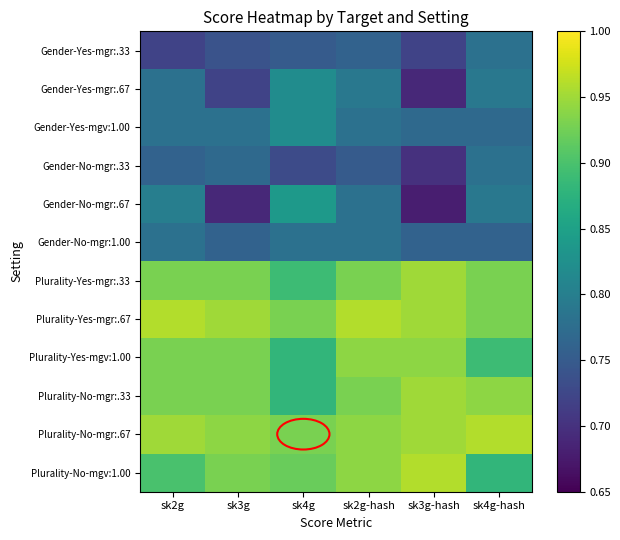

Reading left to right, transcribe all the data shown in this chart.

Gender-Yes-mgr:.33: sk2g=0.7	sk3g=0.7	sk4g=0.8	sk2g-hash=0.8	sk3g-hash=0.7	sk4g-hash=0.8
Gender-Yes-mgr:.67: sk2g=0.8	sk3g=0.7	sk4g=0.8	sk2g-hash=0.8	sk3g-hash=0.7	sk4g-hash=0.8
Gender-Yes-mgv:1.00: sk2g=0.8	sk3g=0.8	sk4g=0.8	sk2g-hash=0.8	sk3g-hash=0.8	sk4g-hash=0.8
Gender-No-mgr:.33: sk2g=0.8	sk3g=0.8	sk4g=0.7	sk2g-hash=0.8	sk3g-hash=0.7	sk4g-hash=0.8
Gender-No-mgr:.67: sk2g=0.8	sk3g=0.7	sk4g=0.8	sk2g-hash=0.8	sk3g-hash=0.7	sk4g-hash=0.8
Gender-No-mgr:1.00: sk2g=0.8	sk3g=0.8	sk4g=0.8	sk2g-hash=0.8	sk3g-hash=0.8	sk4g-hash=0.8
Plurality-Yes-mgr:.33: sk2g=0.9	sk3g=0.9	sk4g=0.9	sk2g-hash=0.9	sk3g-hash=0.9	sk4g-hash=0.9
Plurality-Yes-mgr:.67: sk2g=1.0	sk3g=0.9	sk4g=0.9	sk2g-hash=1.0	sk3g-hash=0.9	sk4g-hash=0.9
Plurality-Yes-mgv:1.00: sk2g=0.9	sk3g=0.9	sk4g=0.9	sk2g-hash=0.9	sk3g-hash=0.9	sk4g-hash=0.9
Plurality-No-mgr:.33: sk2g=0.9	sk3g=0.9	sk4g=0.9	sk2g-hash=0.9	sk3g-hash=0.9	sk4g-hash=0.9
Plurality-No-mgr:.67: sk2g=0.9	sk3g=0.9	sk4g=0.9	sk2g-hash=0.9	sk3g-hash=0.9	sk4g-hash=1.0
Plurality-No-mgv:1.00: sk2g=0.9	sk3g=0.9	sk4g=0.9	sk2g-hash=0.9	sk3g-hash=1.0	sk4g-hash=0.9